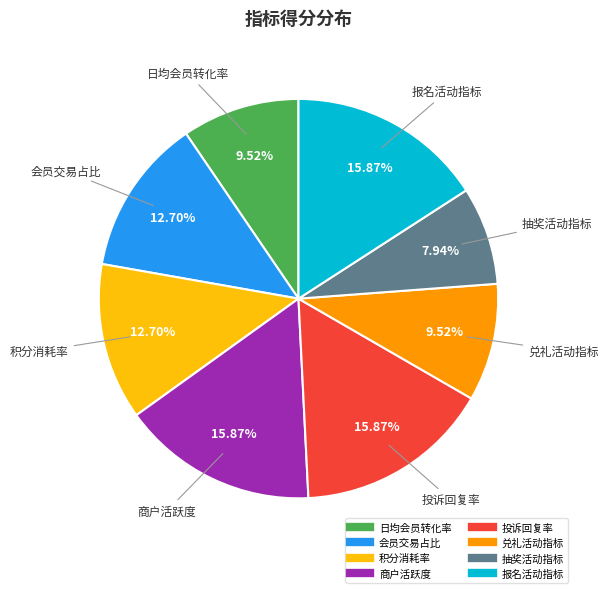

The 积分消耗率 slice represents 13% of the pie. True or false?

True